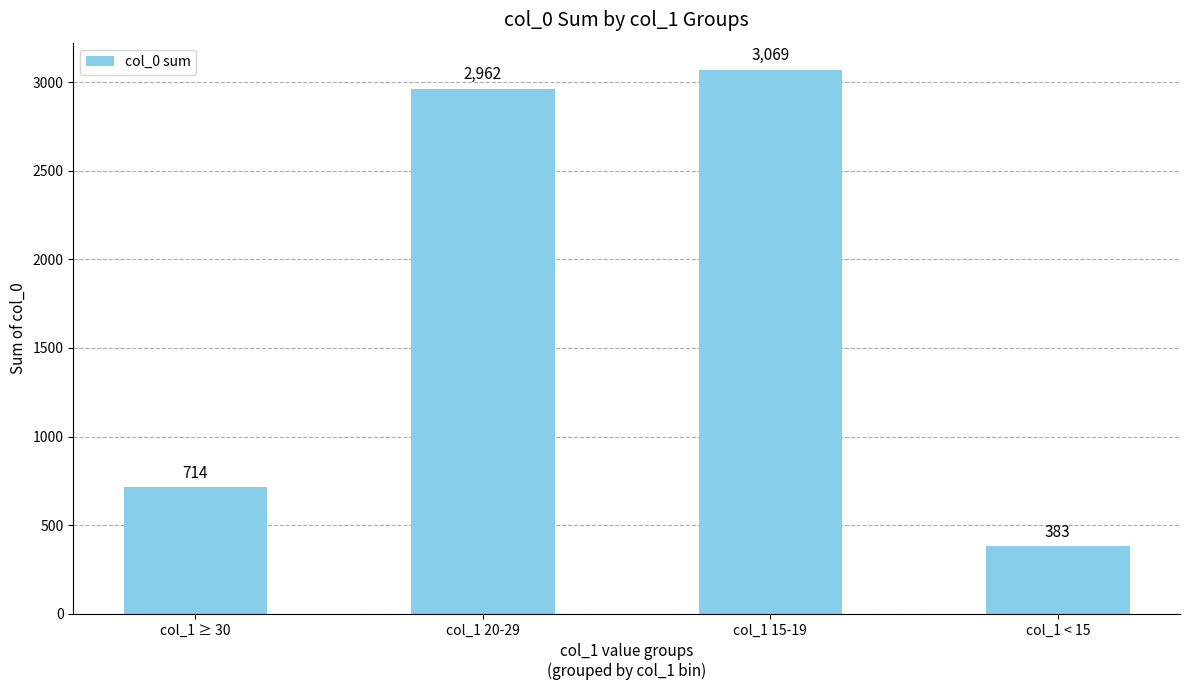

Which has a higher value, col_1 ≥ 30 or col_1 < 15?

col_1 ≥ 30